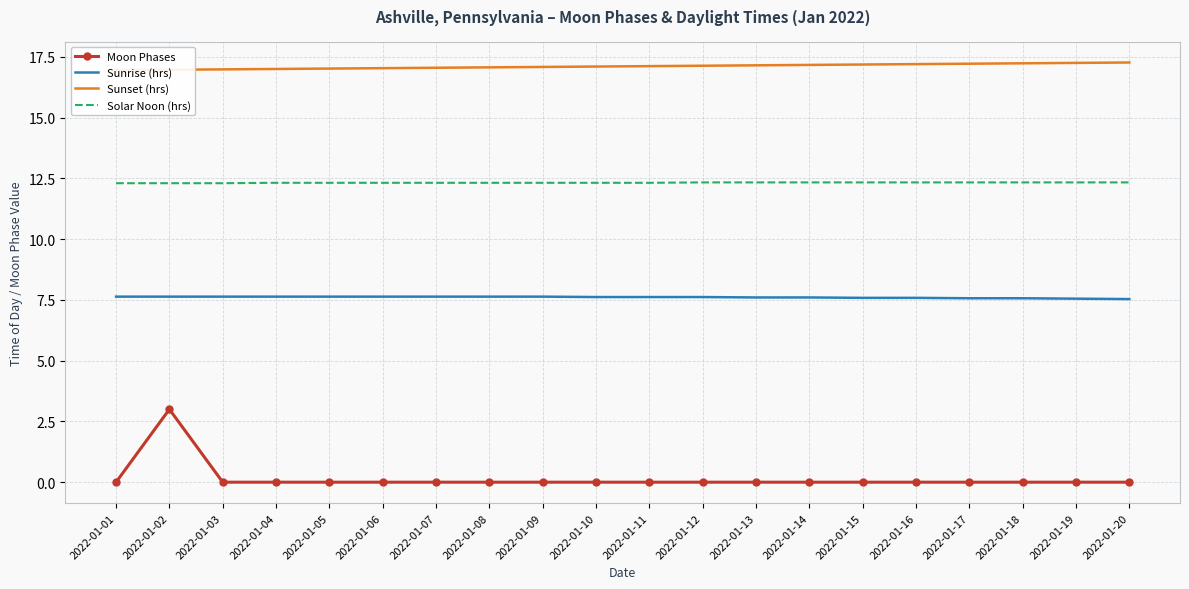

True or false: Sunrise (hrs) and Solar Noon (hrs) intersect in this chart.

False